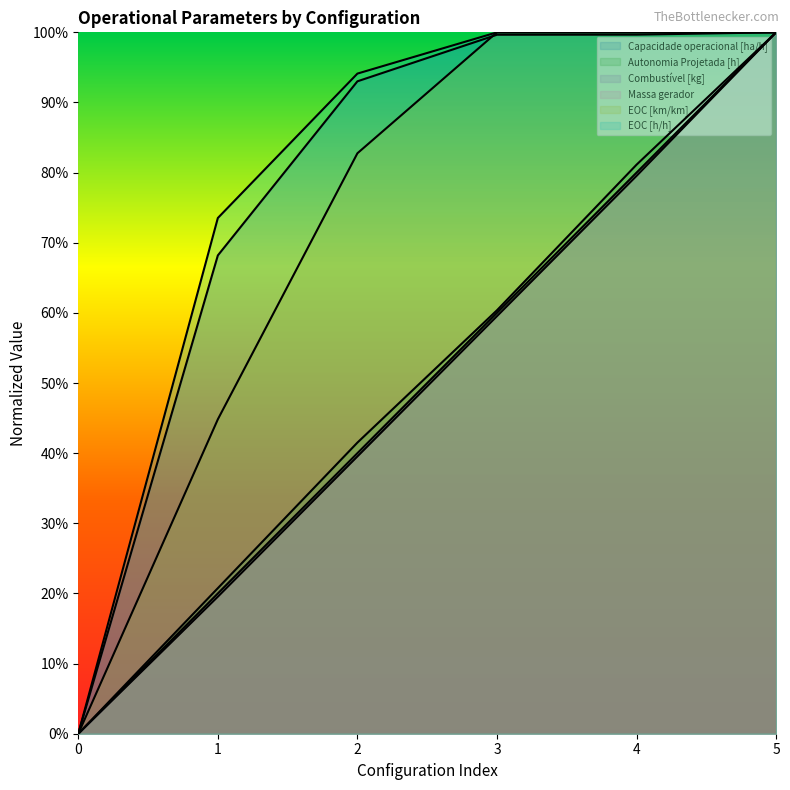

What is the difference between the second highest and minimum values in the Combustível [kg] series?

0.8